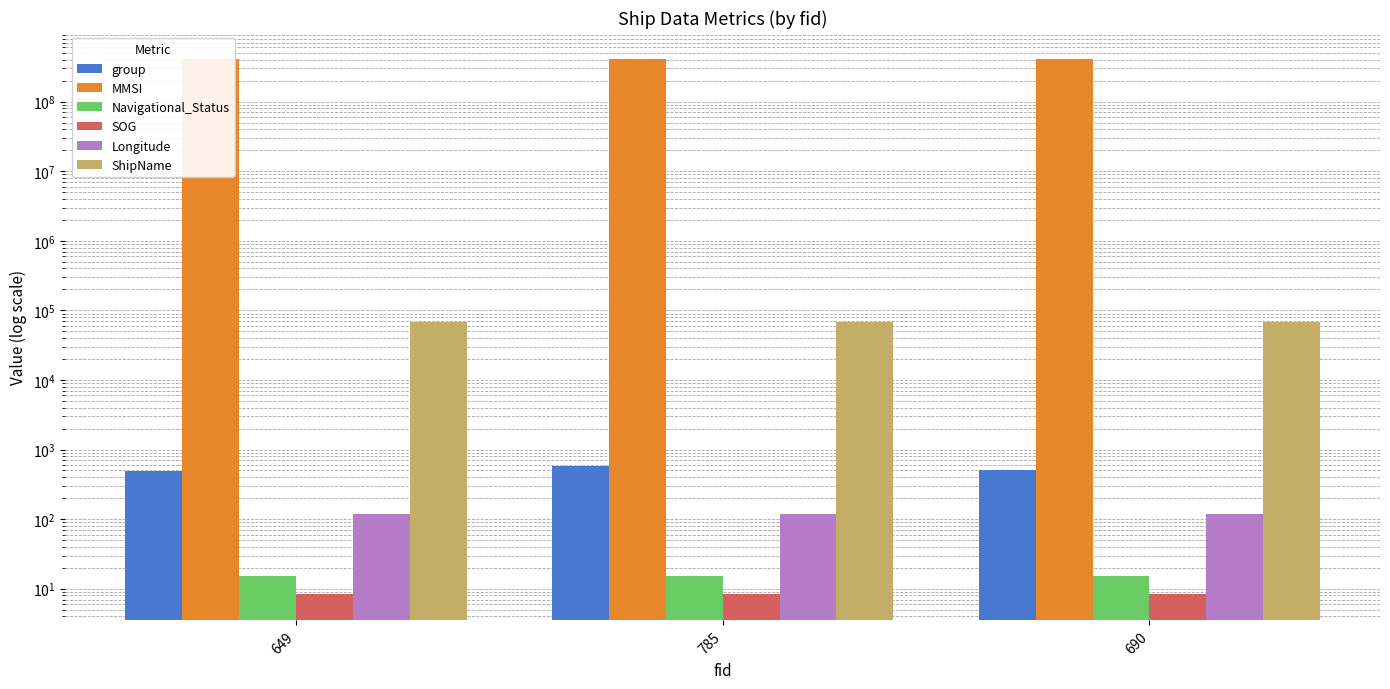

Which has a higher value, 649 or 690?

690